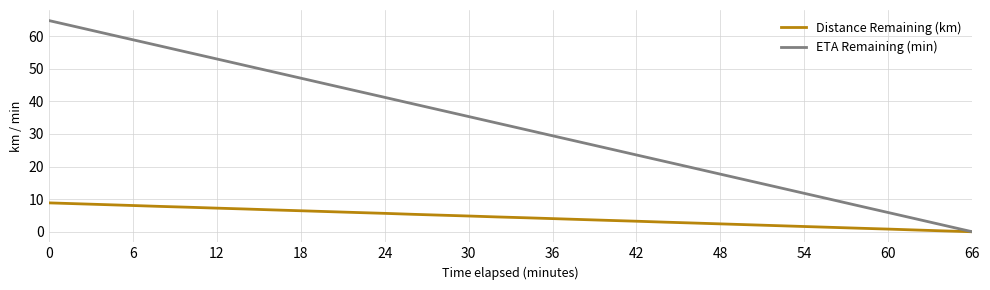

List the series in order of their peak value, highest first.

ETA Remaining (min), Distance Remaining (km)